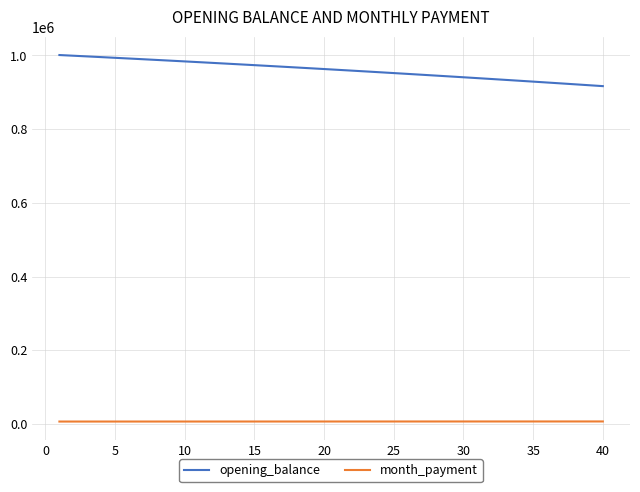

What is the highest value of the opening_balance series?

1001000.0